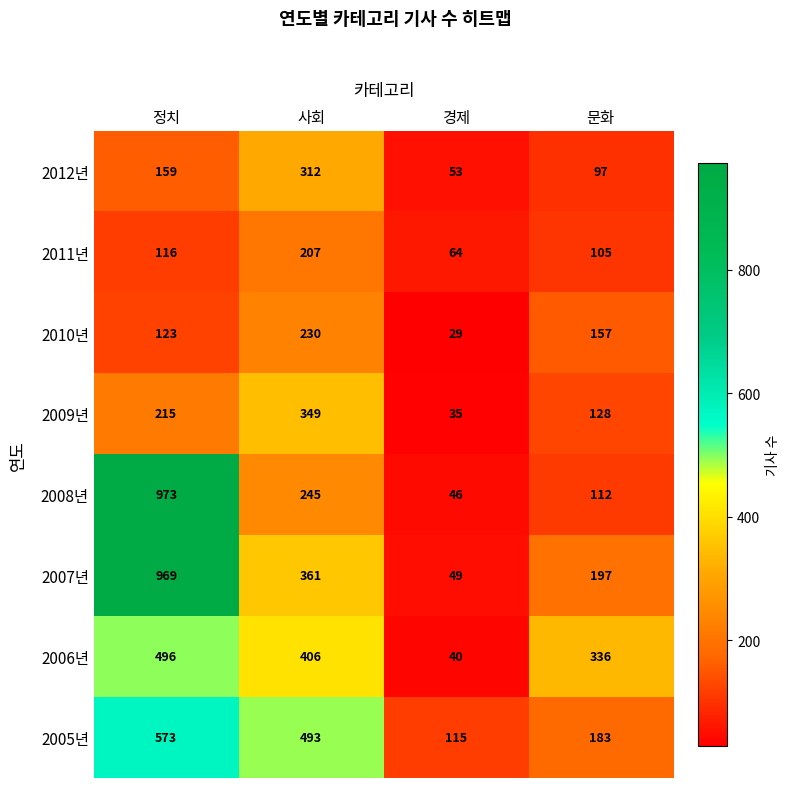

What is the difference between the maximum and minimum values in the 2005년 series?

458